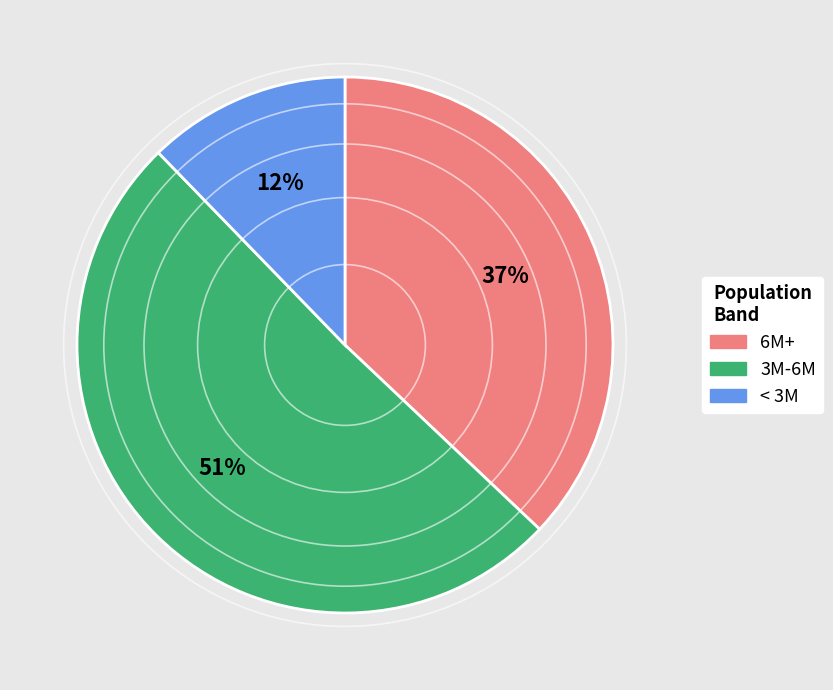

To the nearest percent, what is the average slice percentage?

33%